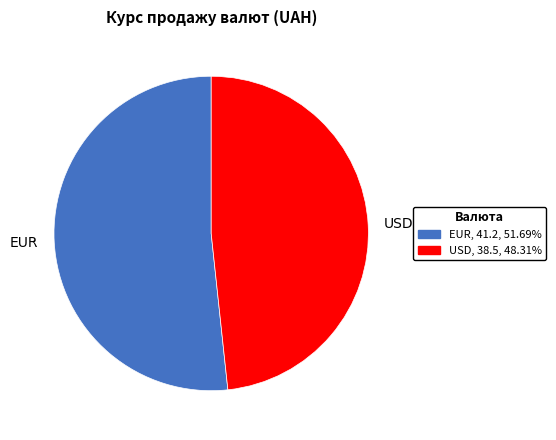

True or false: EUR accounts for 52% of the total.

True